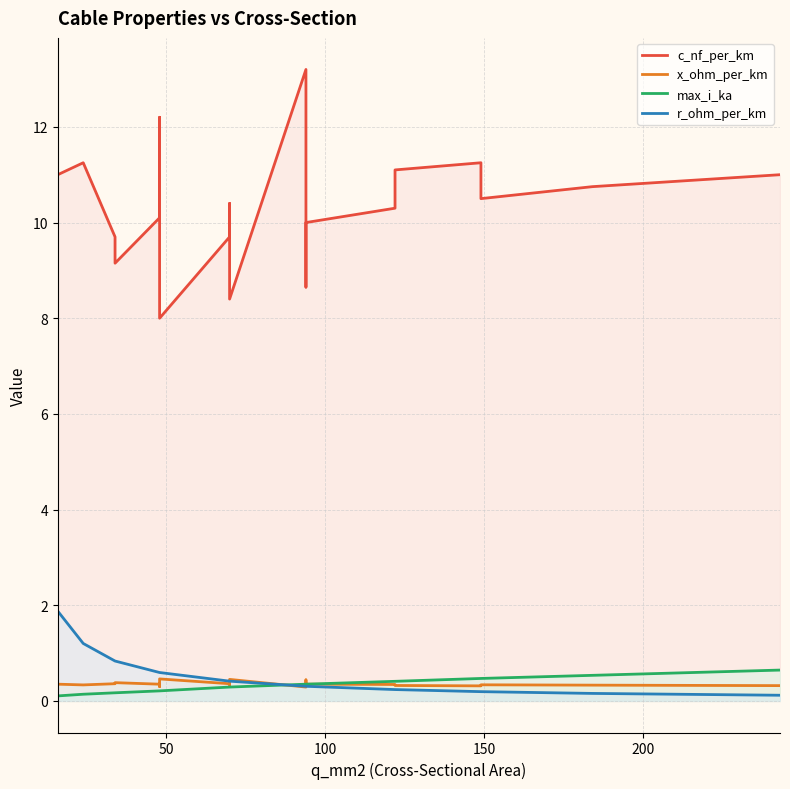

Which series has the largest range (max minus min)?

c_nf_per_km